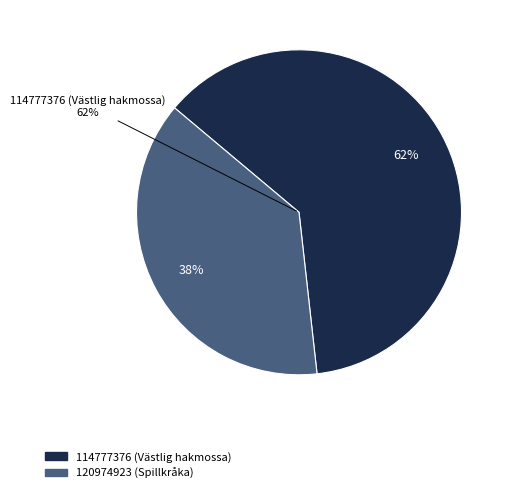

Approximately how many times larger is the value at 114777376 (Västlig hakmossa) compared to 120974923 (Spillkråka)?

1.6